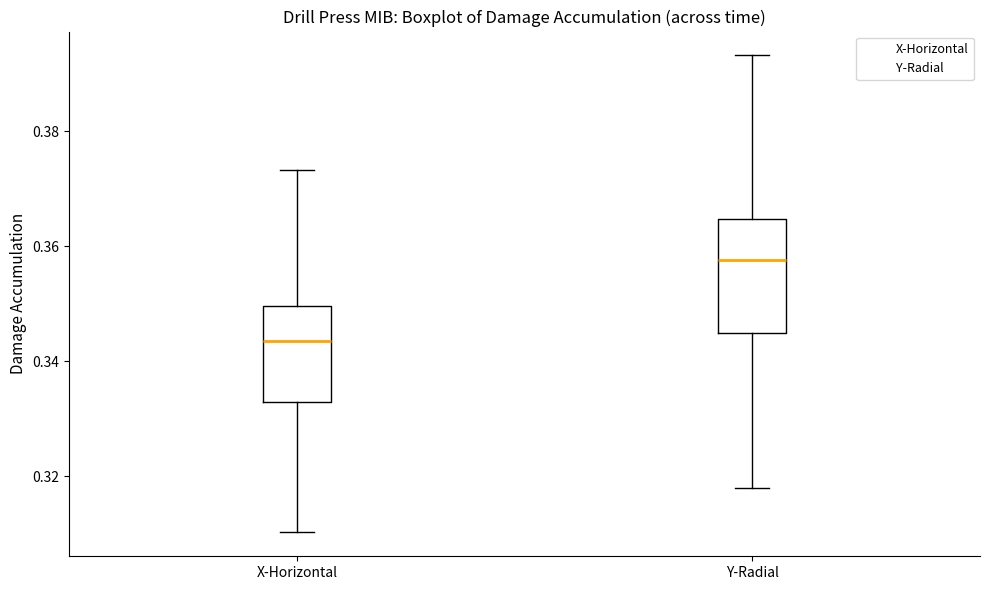

Reading left to right, read every box against the y-axis: the position of its median line, the range the box covers, and the ends of its whiskers. The values are not printed on the chart, so give them approximately, as read against the axis.

X-Horizontal: median 0.344, box 0.332 to 0.350, whiskers 0.310 to 0.374
Y-Radial: median 0.358, box 0.344 to 0.364, whiskers 0.318 to 0.394